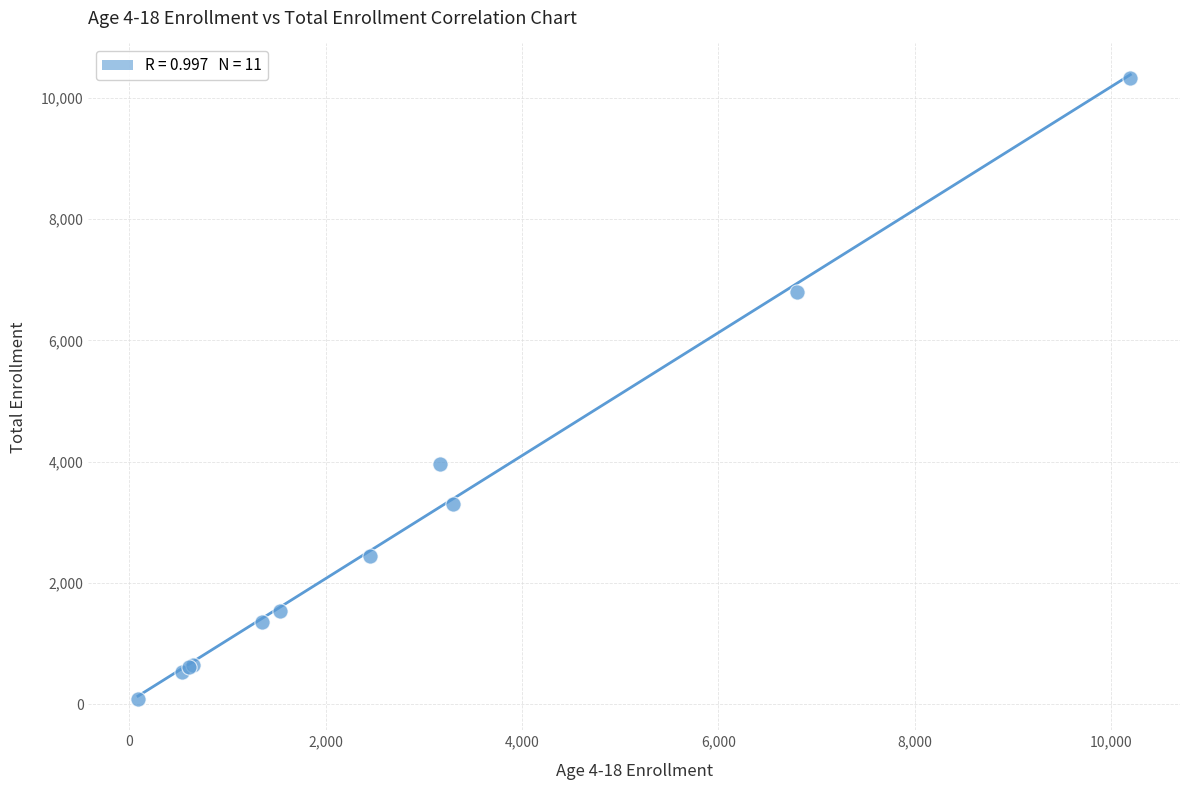

What Y value in the scatter plot is closest to 5211?

3962